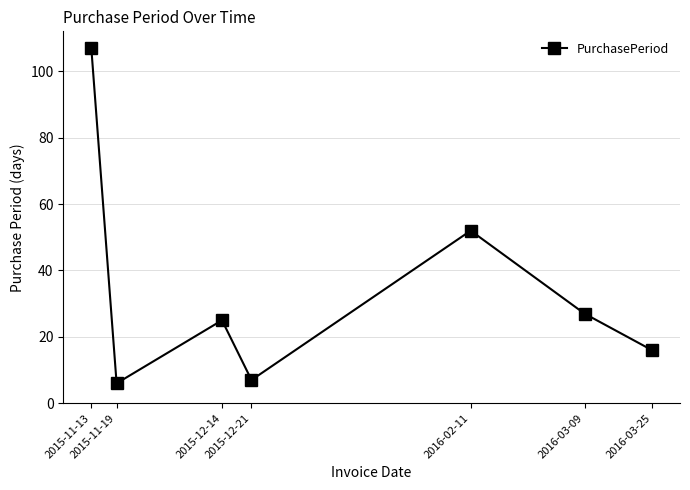

What is the average value?

34